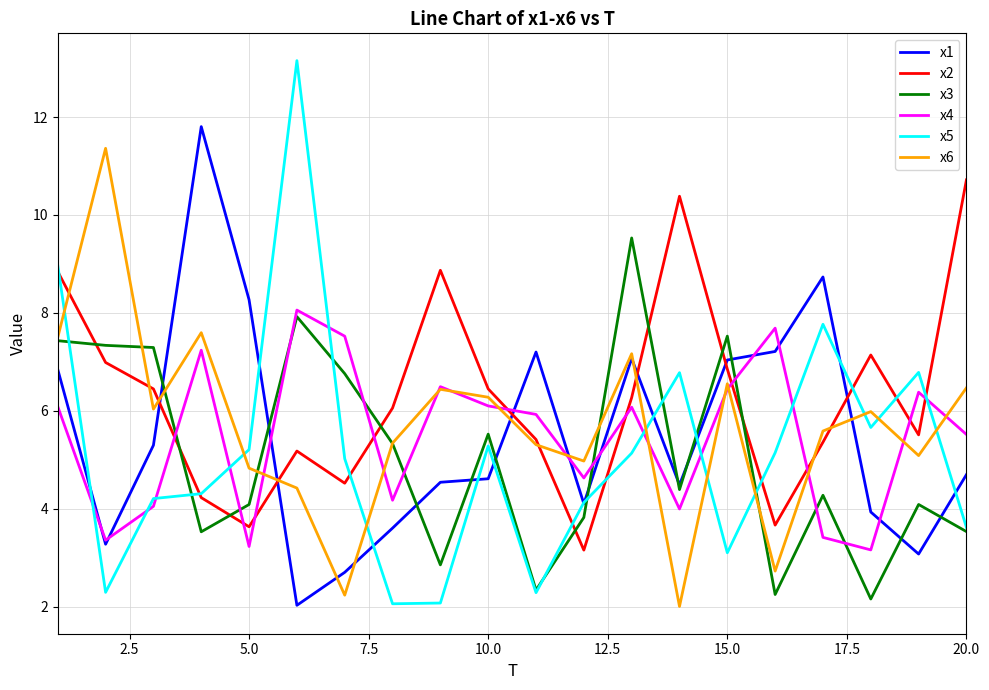

True or false: x4 and x2 cross at least once.

True